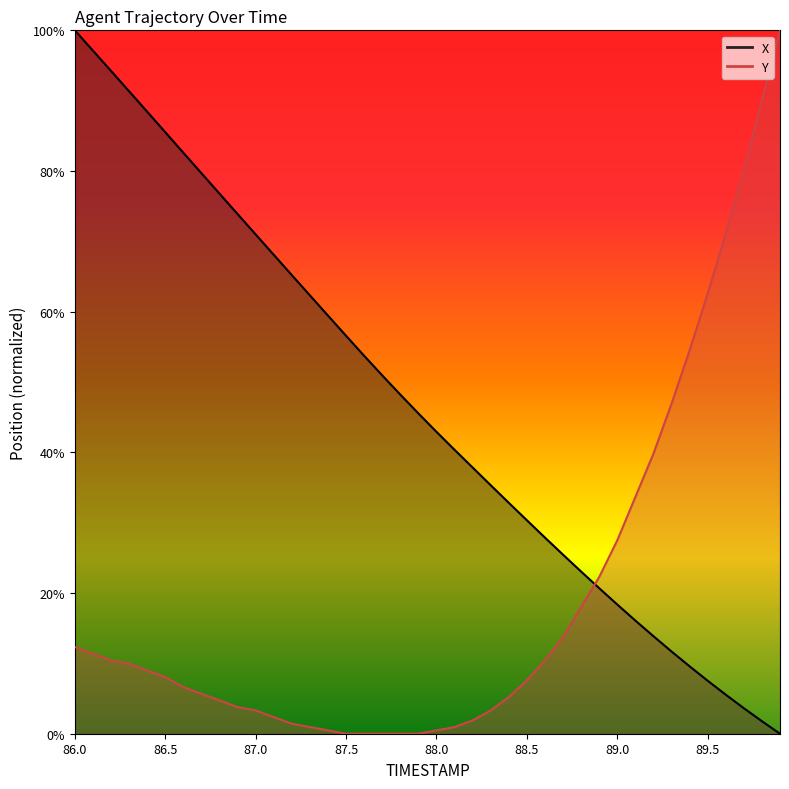

Reading right to left, list all the values displayed in this chart.

X: 0.0	1.8	3.6	5.6	7.5	9.6	11.7	13.9	16.1	18.4	20.7	23.1	25.5	27.9	30.4	32.8	35.3	37.8	40.4	42.9	45.5	48.2	51.0	53.7	56.6	59.4	62.3	65.2	68.1	71.0	73.9	76.8	79.7	82.6	85.5	88.4	91.3	94.2	97.1	100.0
Y: 100.0	90.0	80.1	71.1	62.6	54.5	46.9	39.8	33.6	27.5	22.3	18.0	13.7	10.4	7.6	5.2	3.3	1.9	0.9	0.5	0.0	0.0	0.0	0.0	0.0	0.5	0.9	1.4	2.4	3.3	3.8	4.7	5.7	6.6	8.1	9.0	10.0	10.4	11.4	12.3